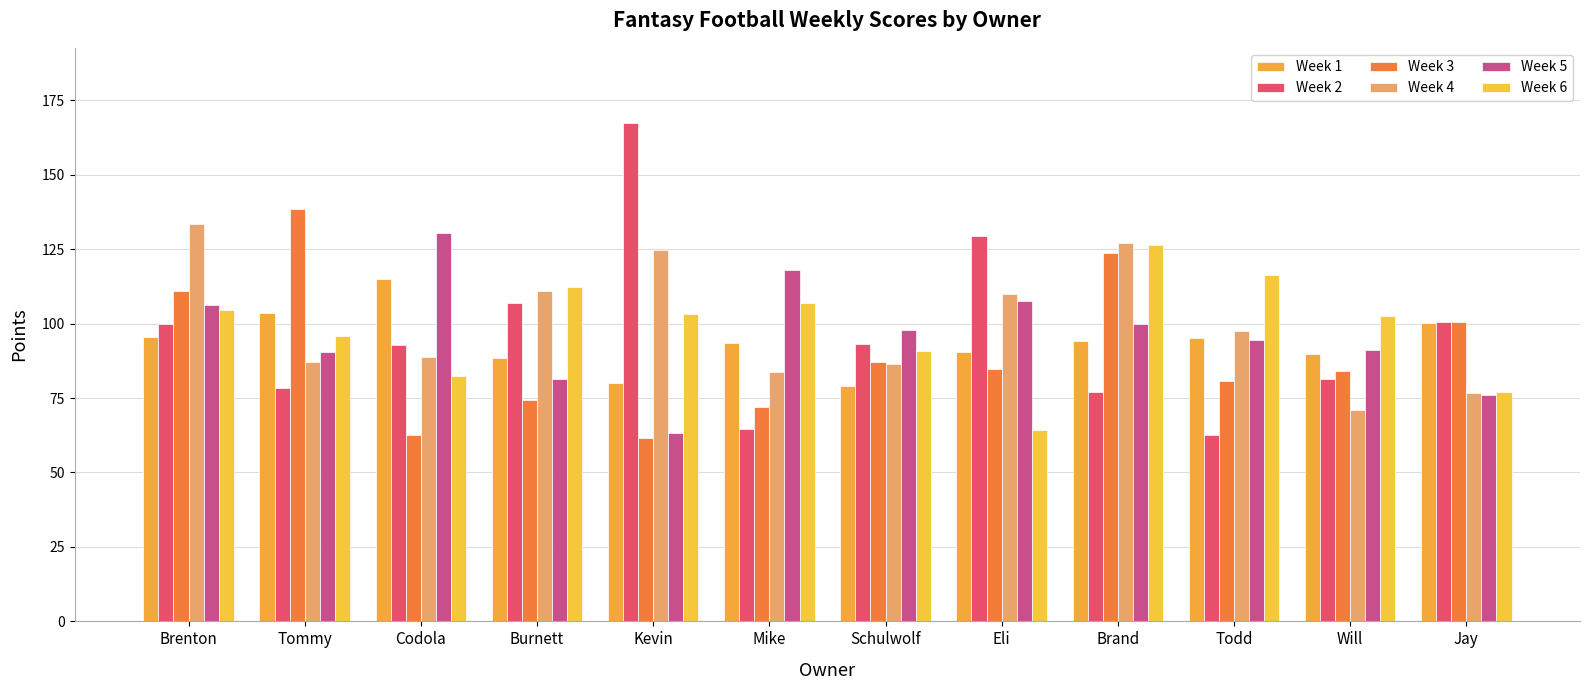

What is the label of the 7th bar from the left?

Schulwolf